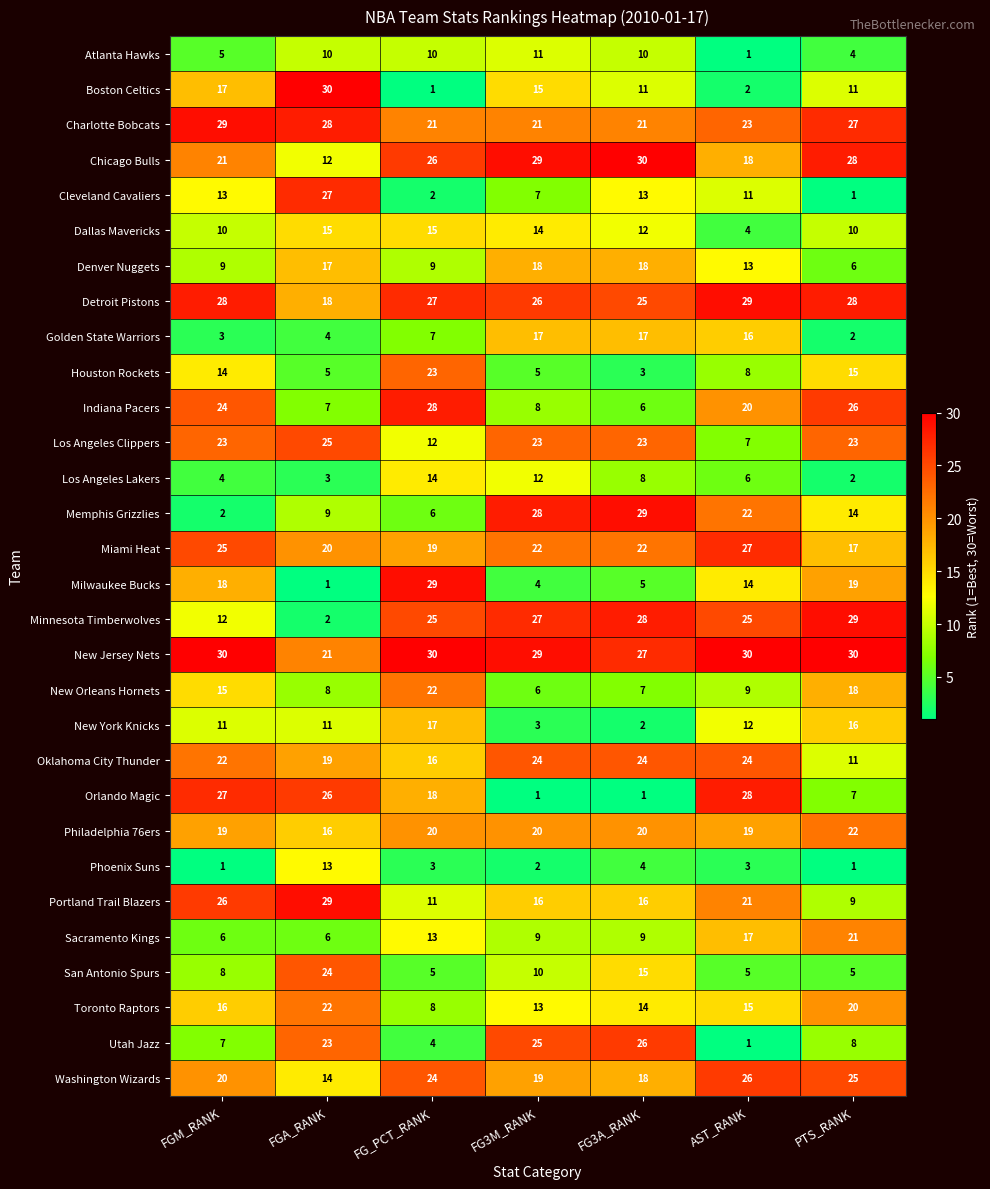

The value of Orlando Magic at FG3M_RANK is 1. True or false?

True